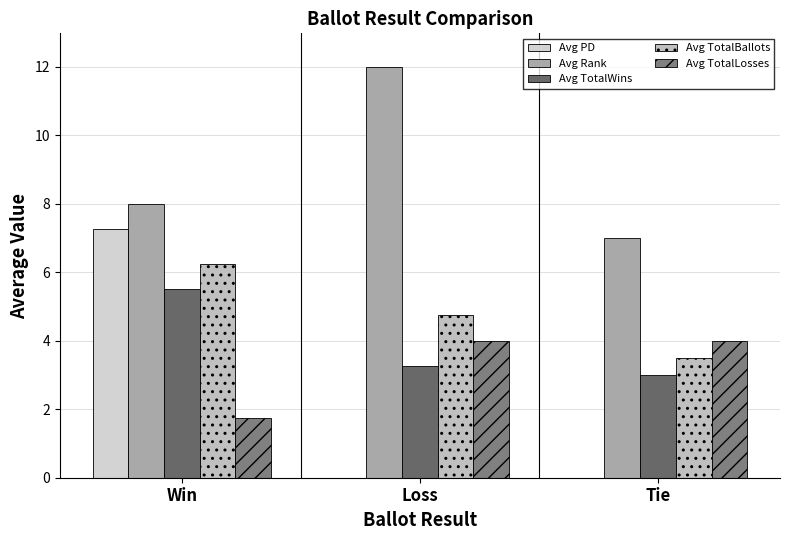

Count the Avg TotalWins values in the range 3 to 5.

2